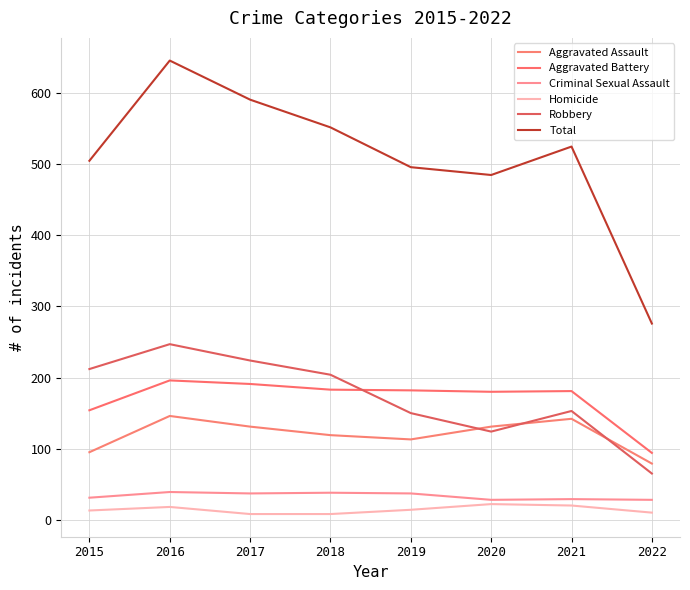

List the series in order of their peak value, highest first.

Total, Robbery, Aggravated Battery, Aggravated Assault, Criminal Sexual Assault, Homicide